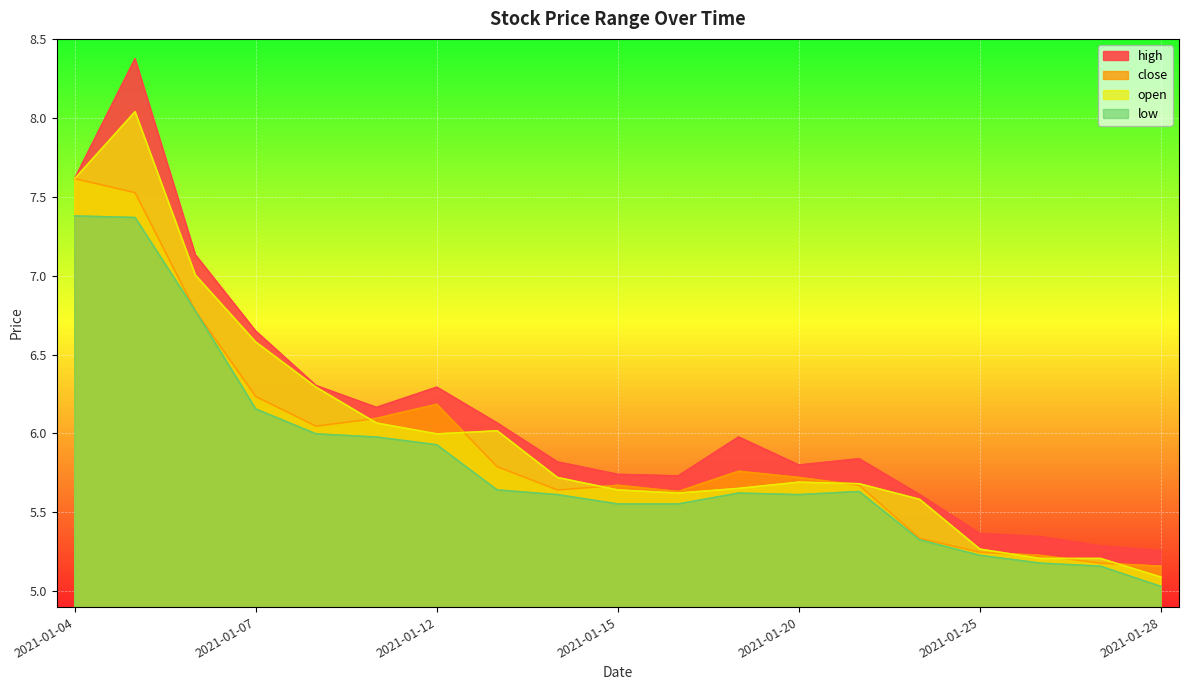

How many interior local valleys does the high series have?

3